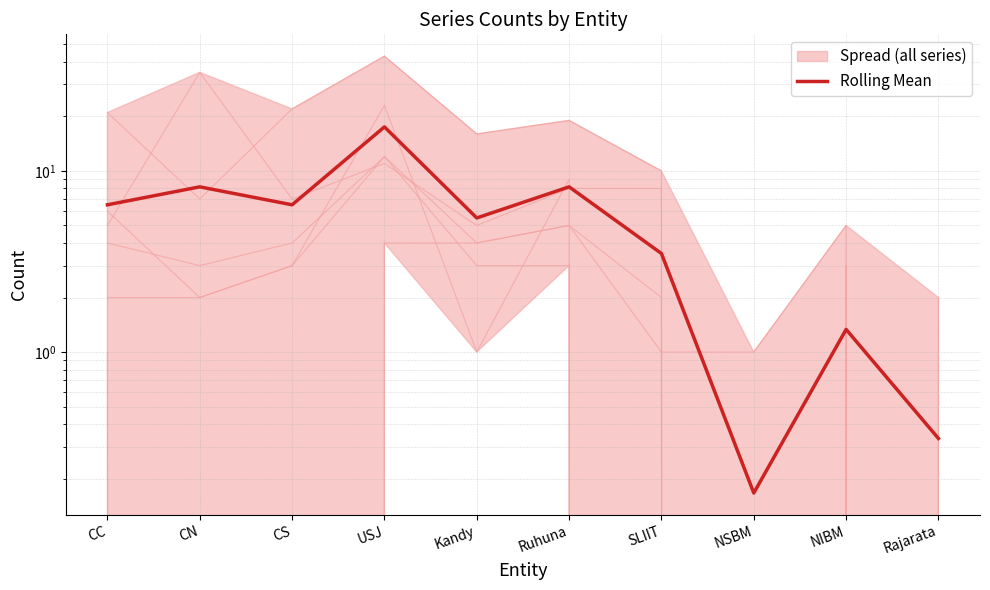

Where is the first local minimum?

CS